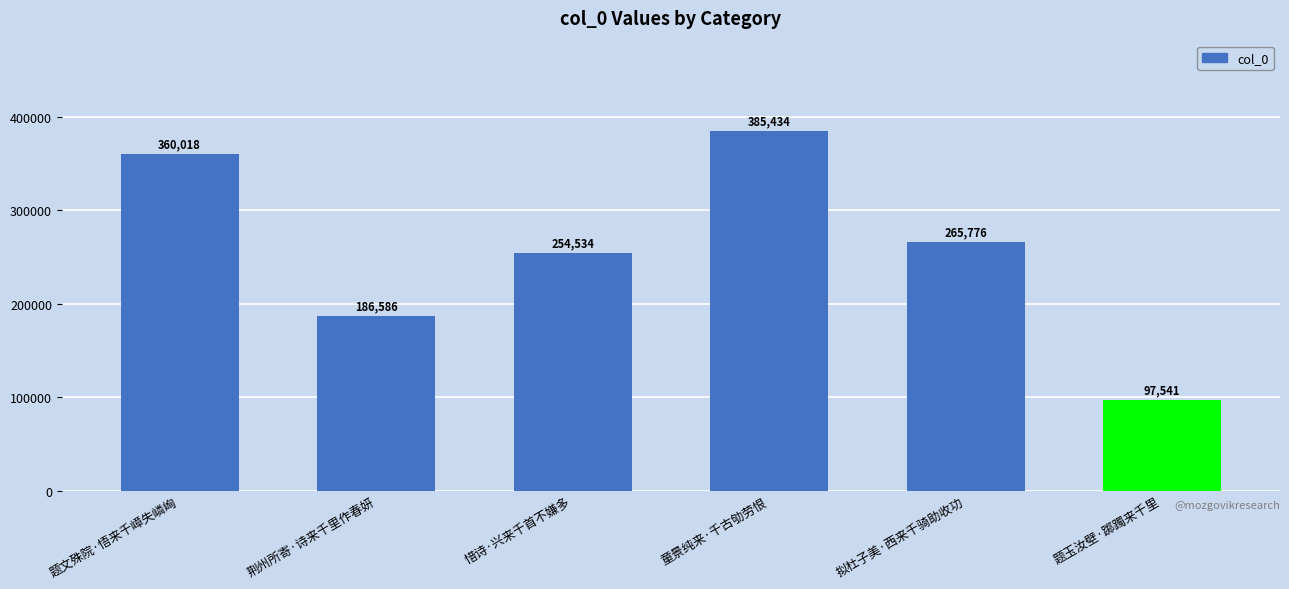

List the labels in order of value, largest first.

童景纯来·千古劬劳恨, 题文殊院·悟来千嶂失嶙峋, 拟杜子美·西来千骑助收功, 惜诗·兴来千首不嫌多, 荆州所寄·诗来千里作春妍, 题玉汝壁·踯躅来千里